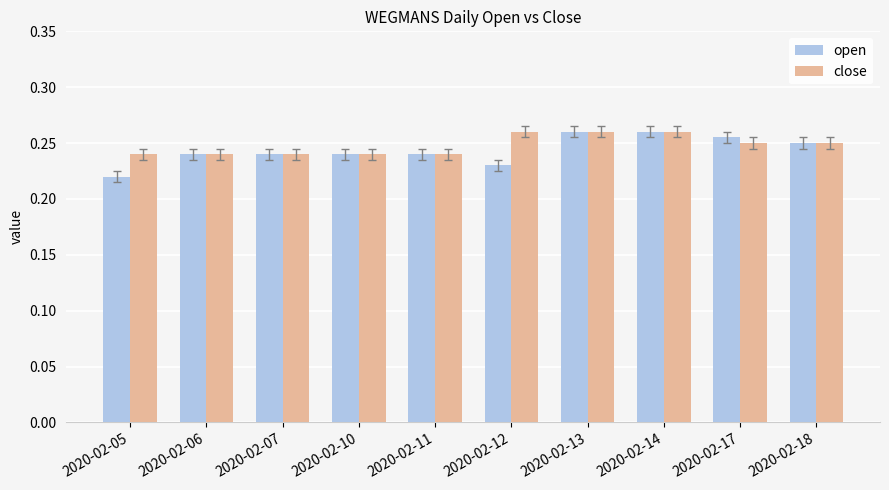

What is the total value across all series at 2020-02-13?

0.5